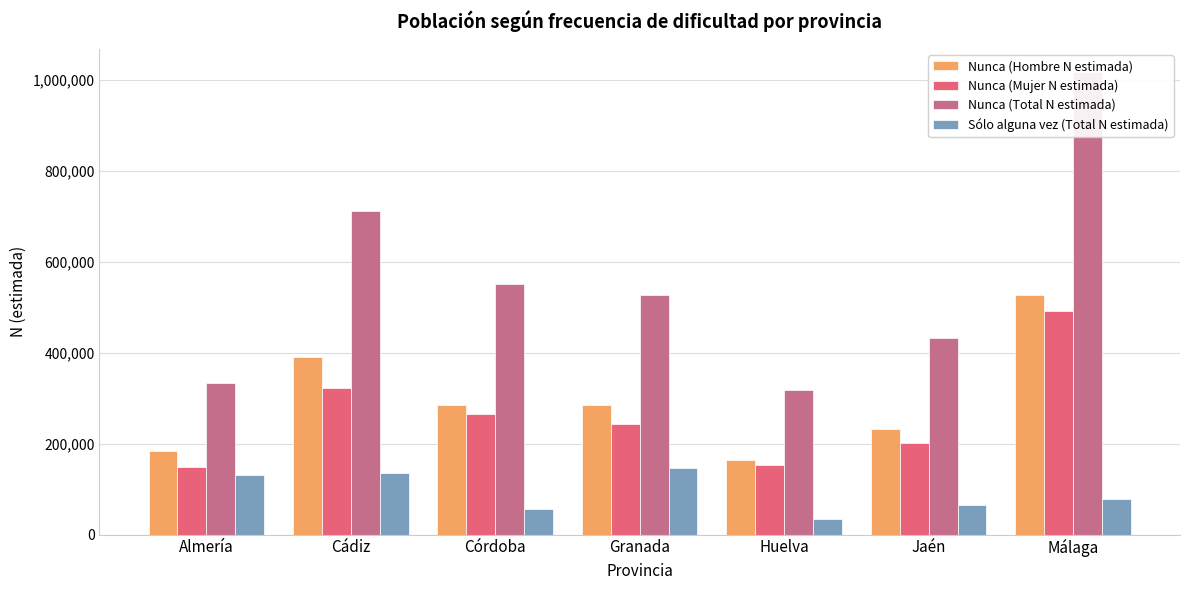

Which series has the largest total across all categories?

Nunca (Total N estimada)